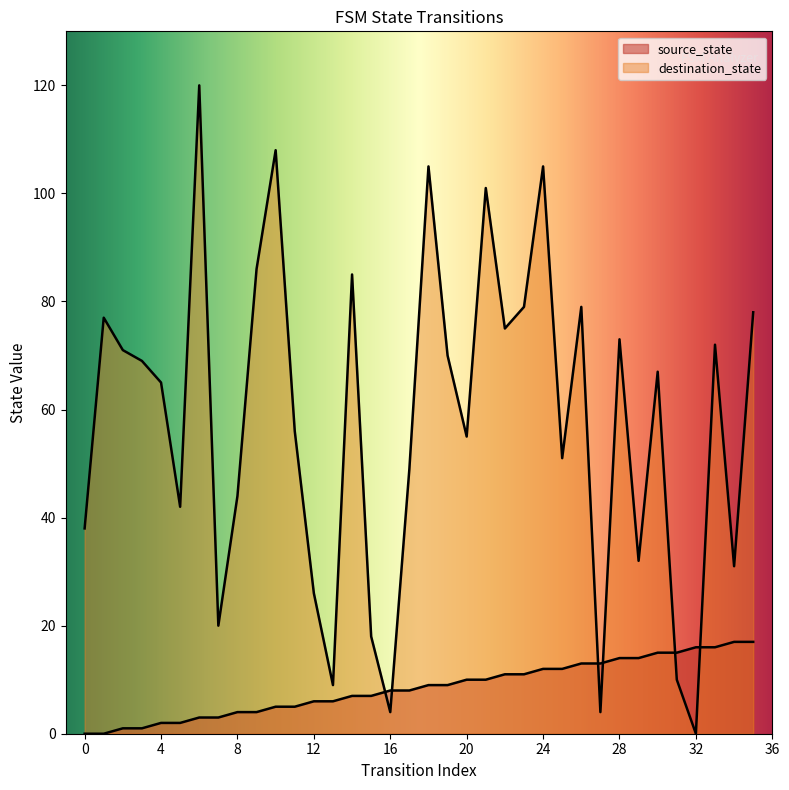

What is the sum of all source_state values?

306